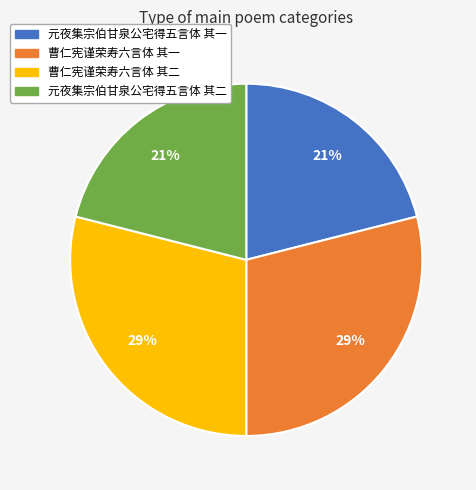

To the nearest percent, what percentage of the pie is 元夜集宗伯甘泉公宅得五言体 其二?

21%